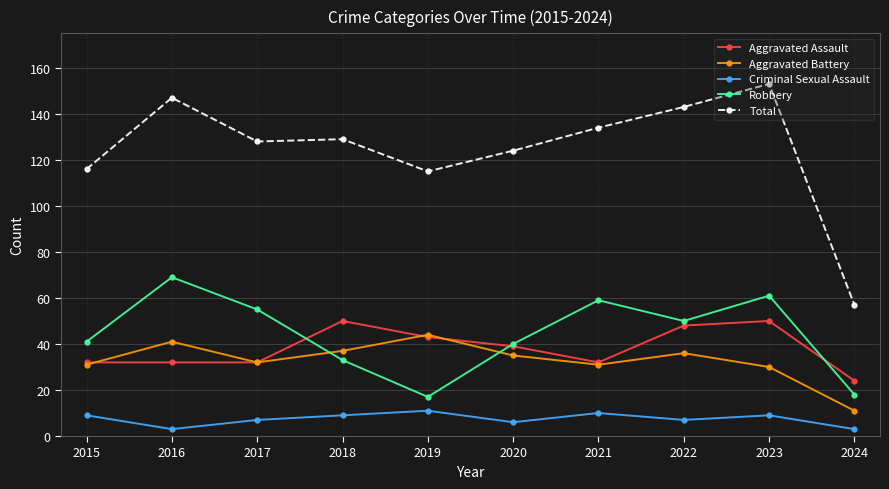

True or false: Total has a value of 115 at 2019.

True